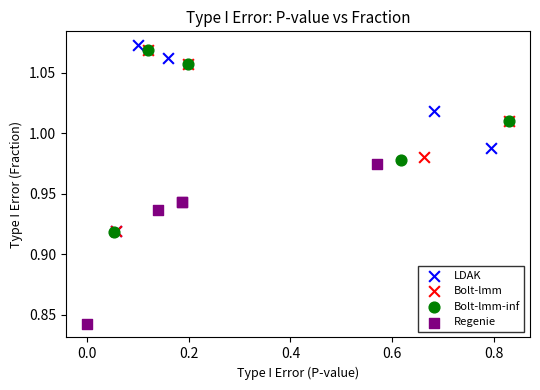

Which series reaches the minimum Y coordinate?

Regenie